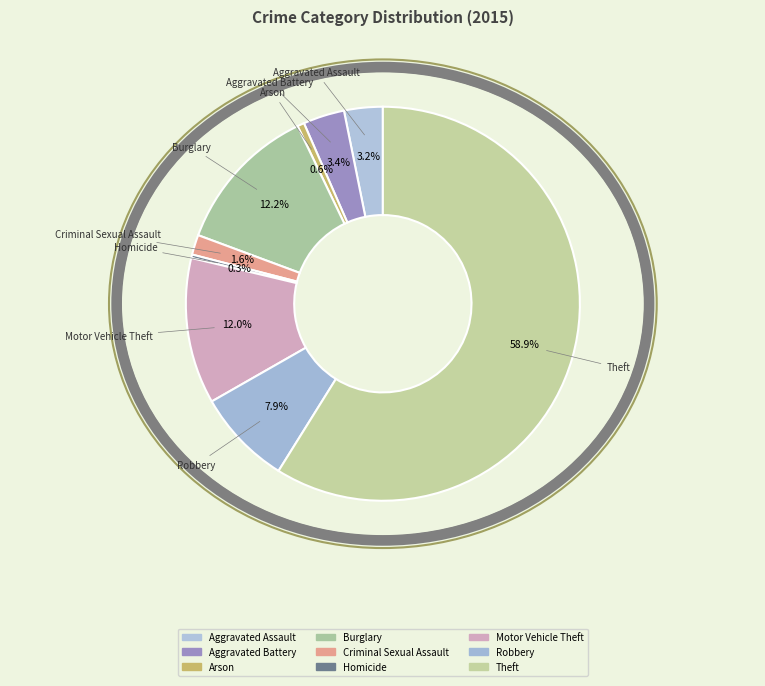

What is the majority slice?

Theft